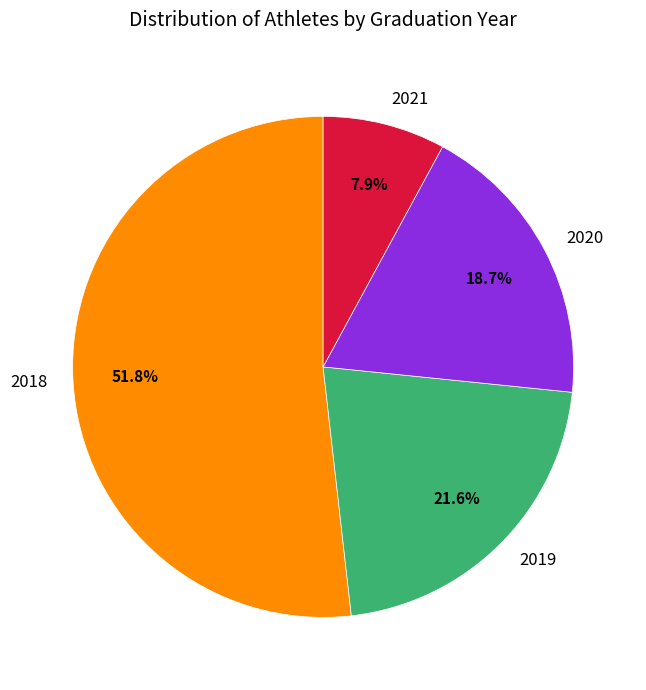

To the nearest percent, what is the combined percentage of 2020 and 2019?

40%